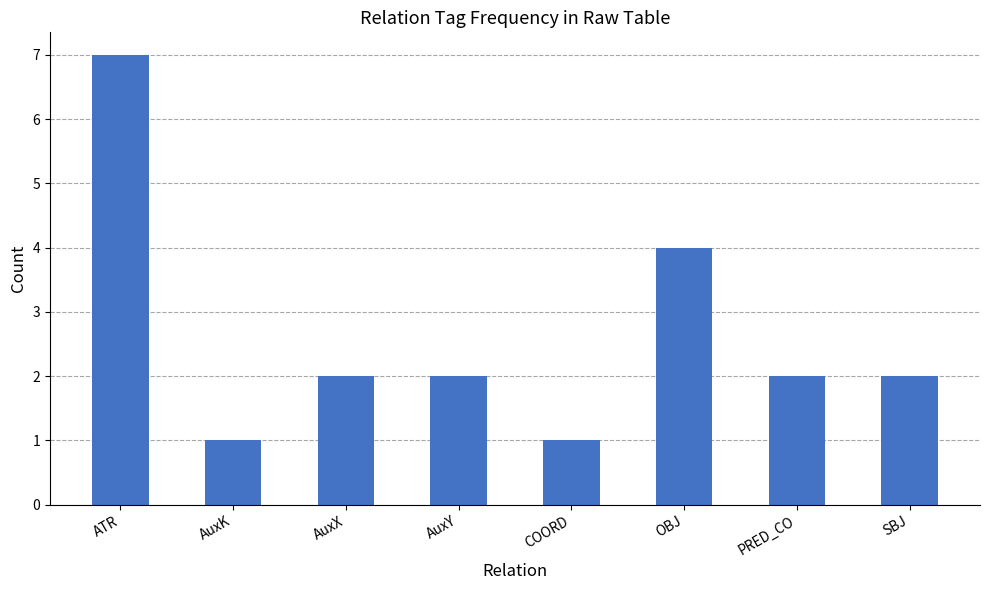

Is it true that the value at SBJ is 1?

False